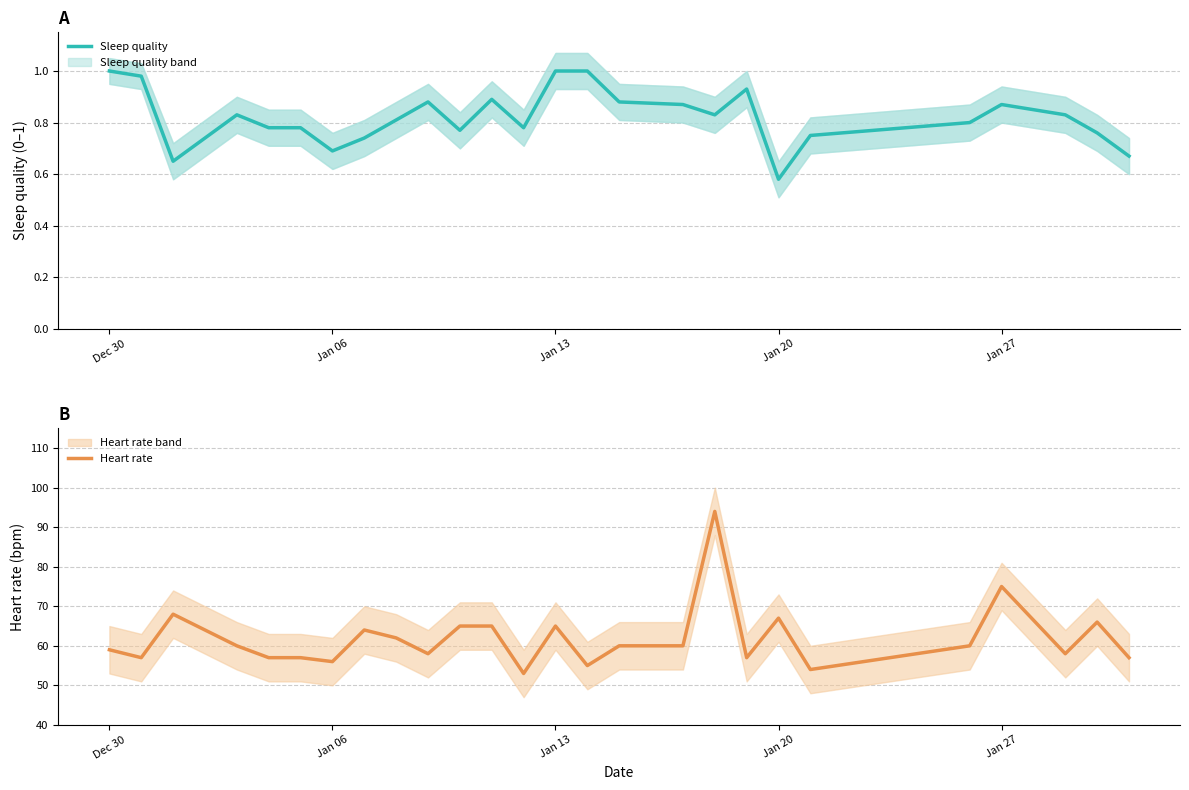

What is the value of the Sleep quality point at the 6th from the left?

0.8